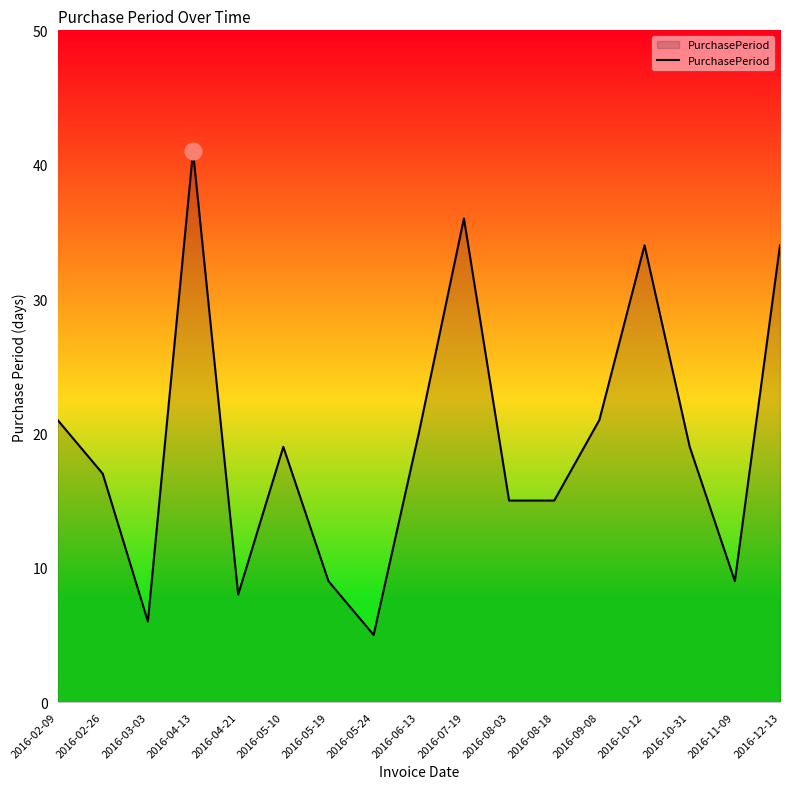

At which category does the chart reach its peak across all series?

2016-04-13